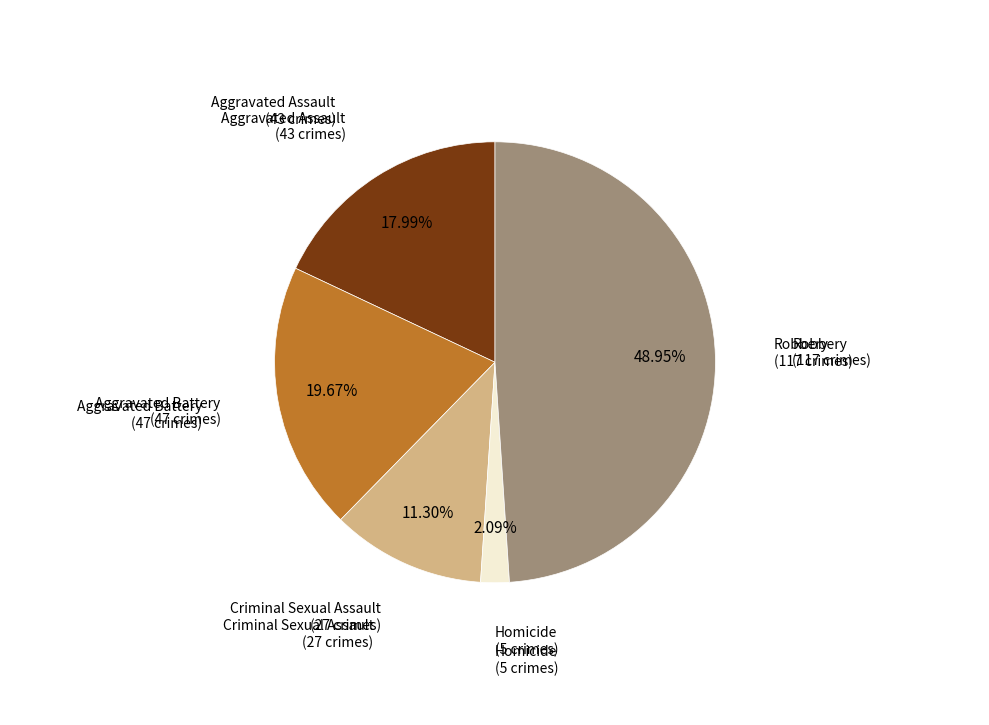

Is there a majority slice in this chart?

No